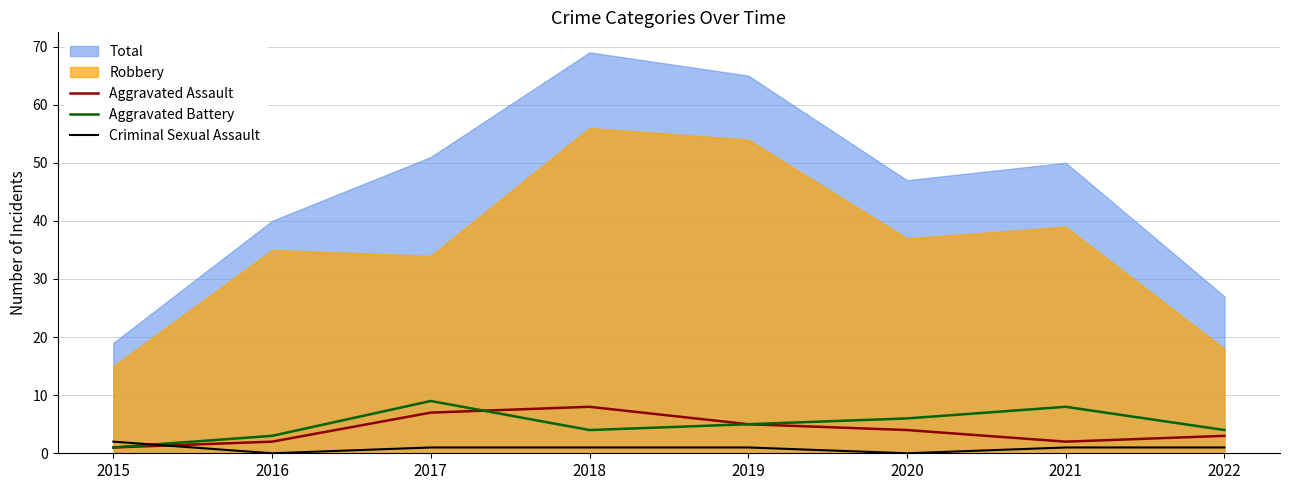

What is the highest value of the Aggravated Assault series?

8